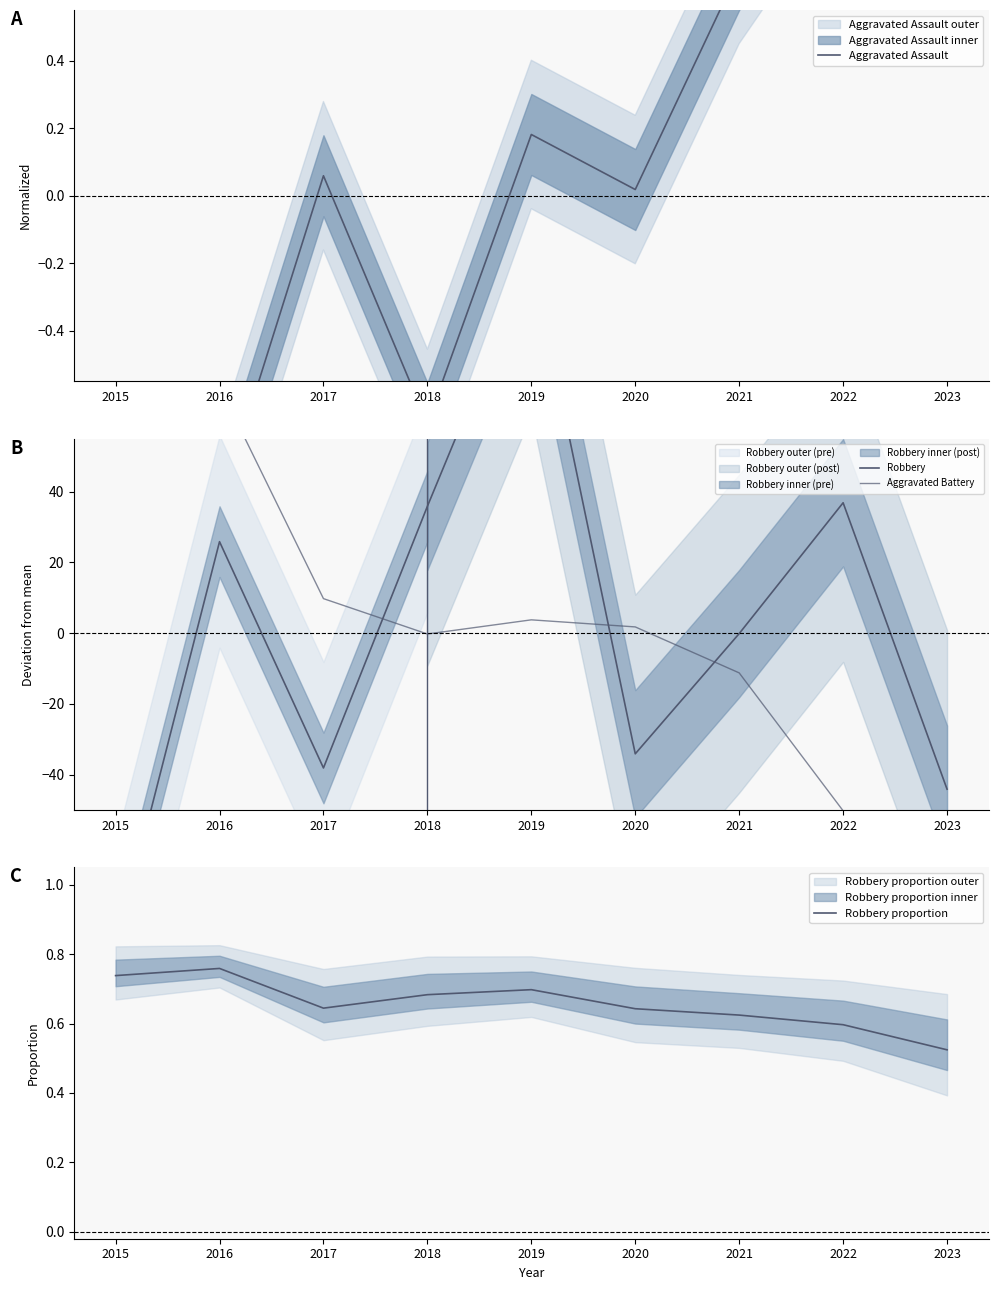

What is the sum of all Robbery proportion values?

5.9